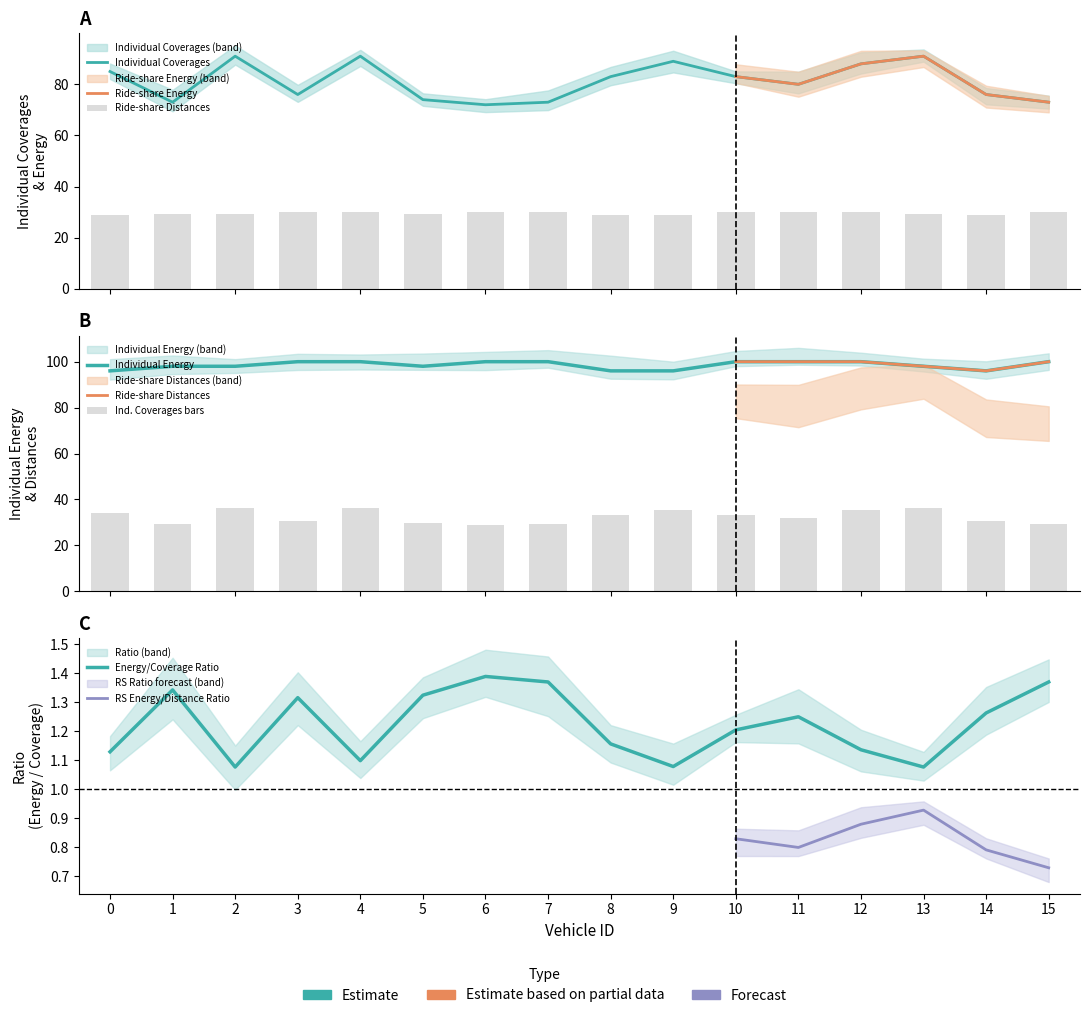

At how many categories does at least one series exceed 67?

16